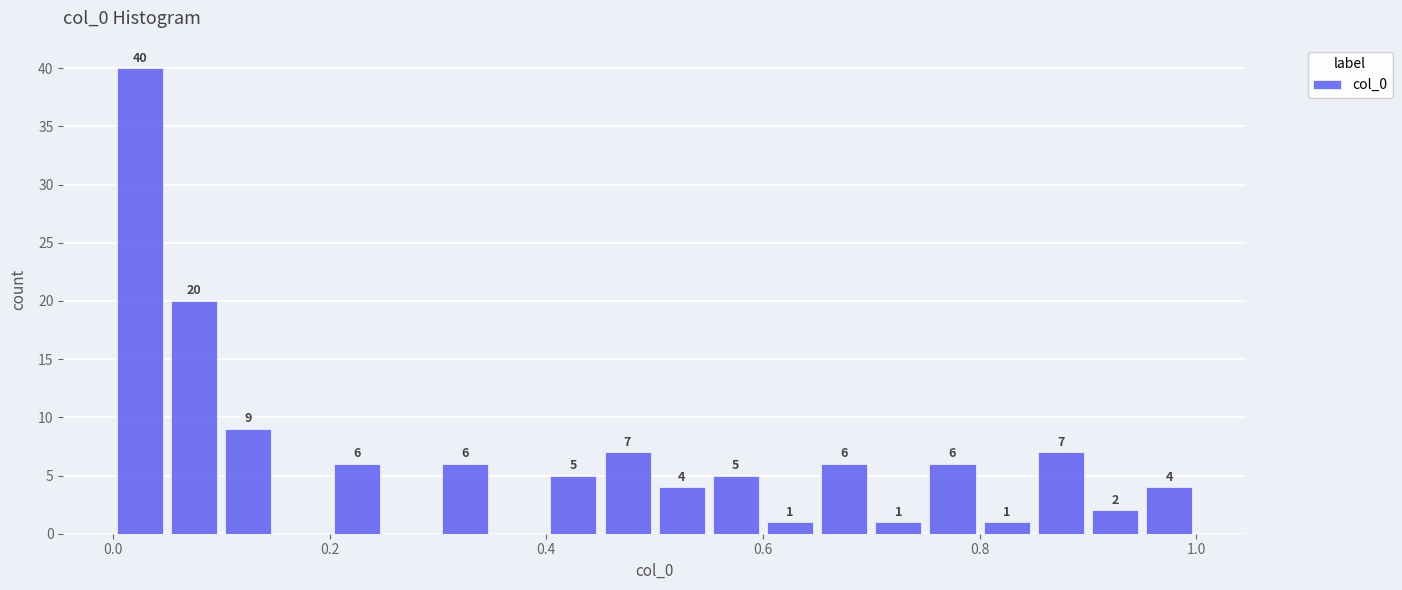

Read against the x-axis, roughly where is the centre of the tallest bar?

0.02